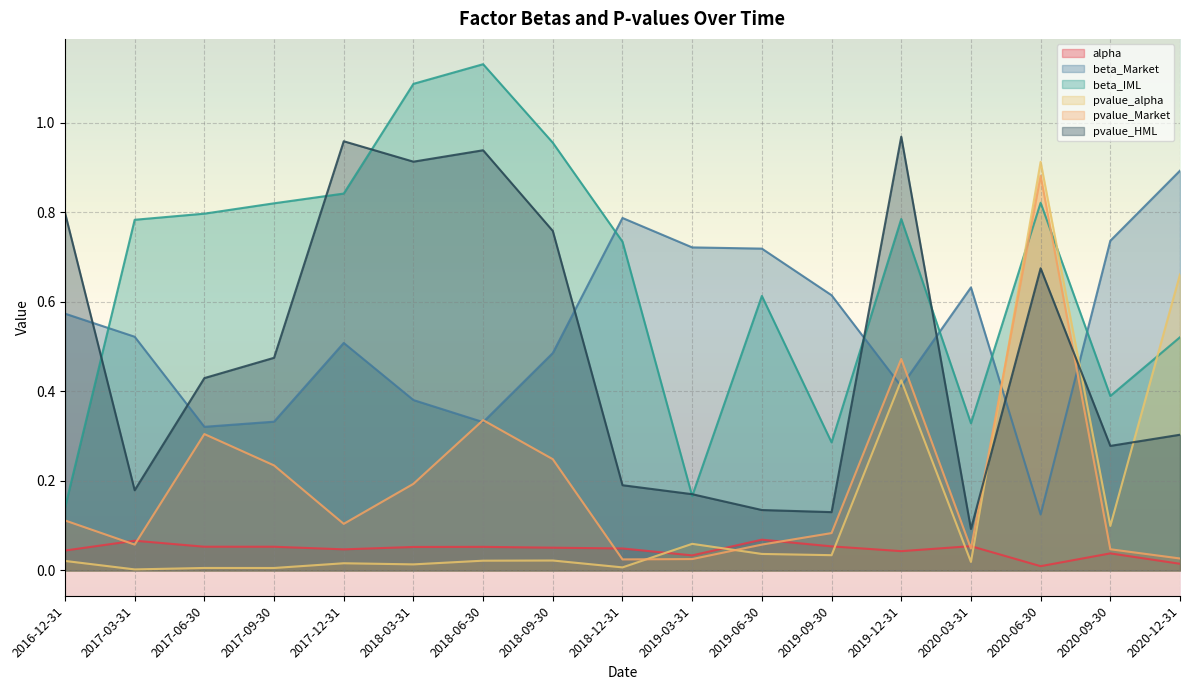

What is the label of the 12th point from the right?

2018-03-31